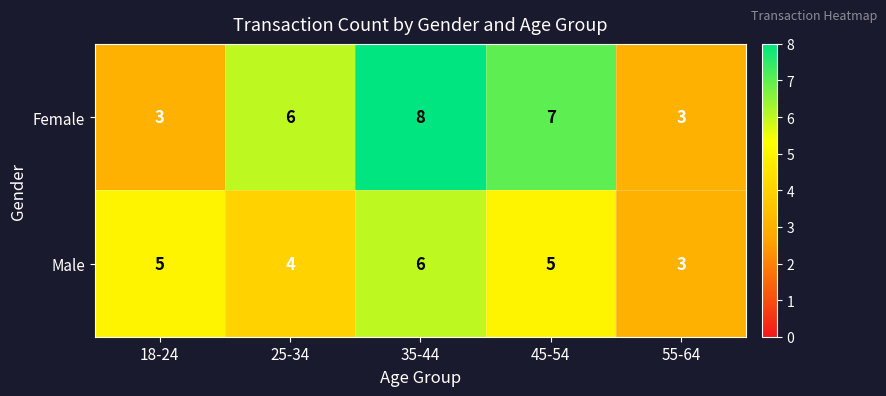

Is the value of Female at 45-54 greater than the value of Male at 45-54?

Yes